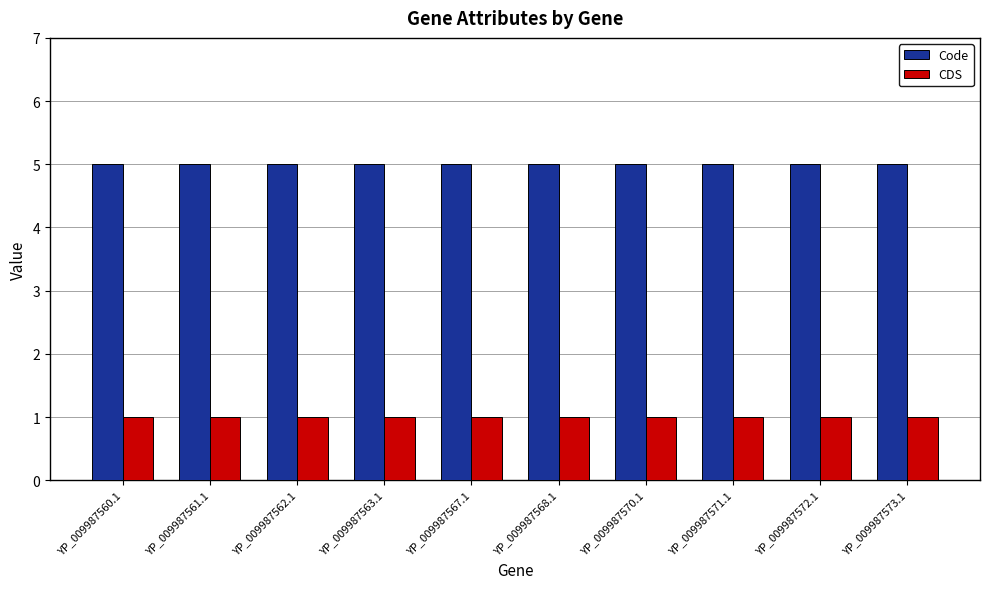

Rank the series by their maximum value, from lowest to highest.

CDS, Code